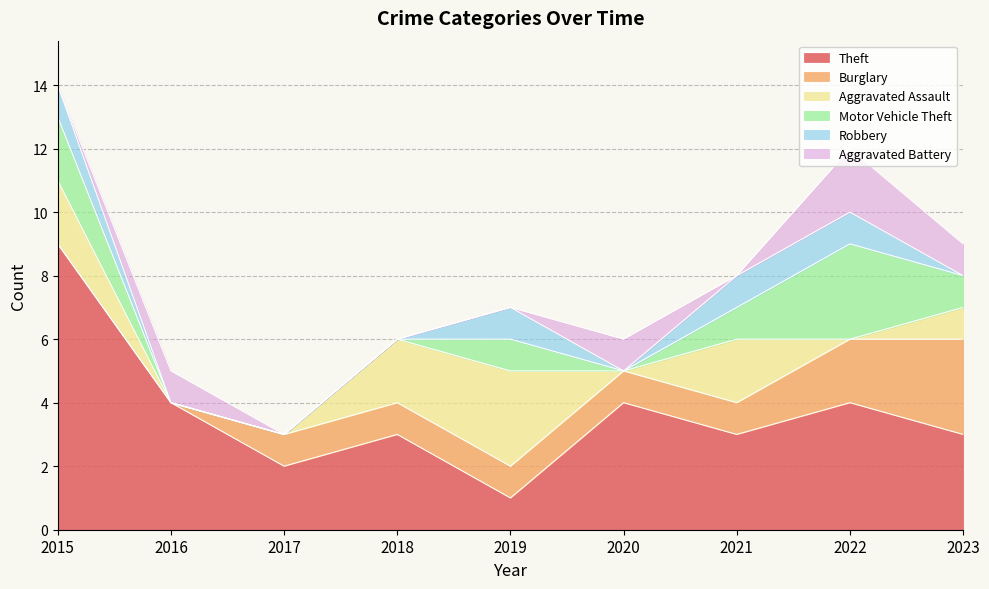

At which category is the sum across all series the highest?

2015